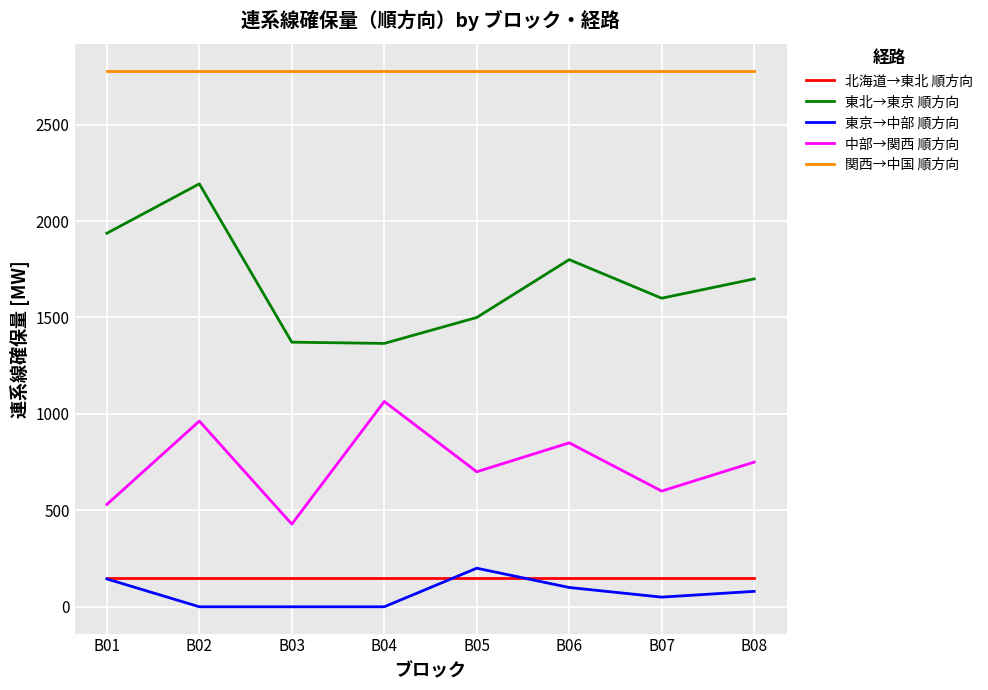

Which series has the largest range (max minus min)?

東北→東京 順方向